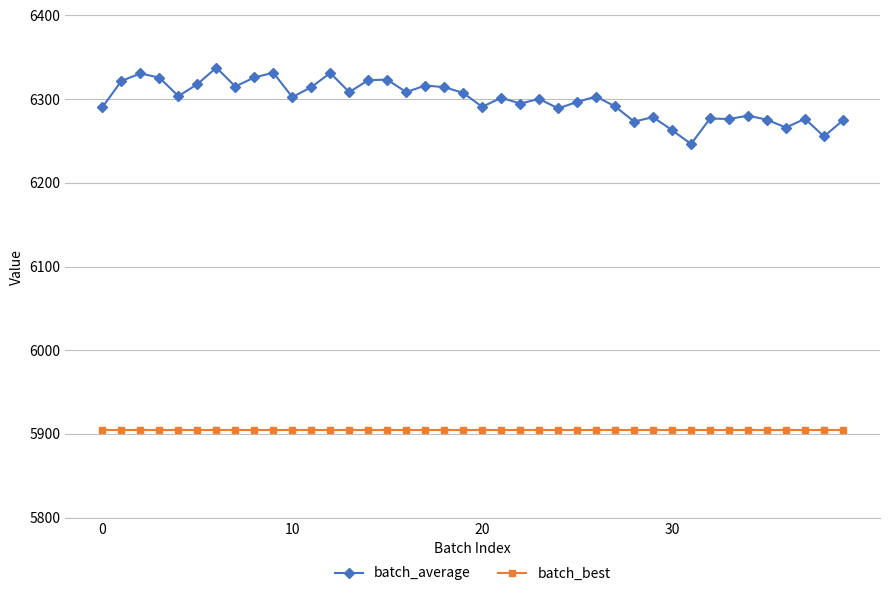

What is the difference between the maximum and minimum values in the batch_average series?

91.2